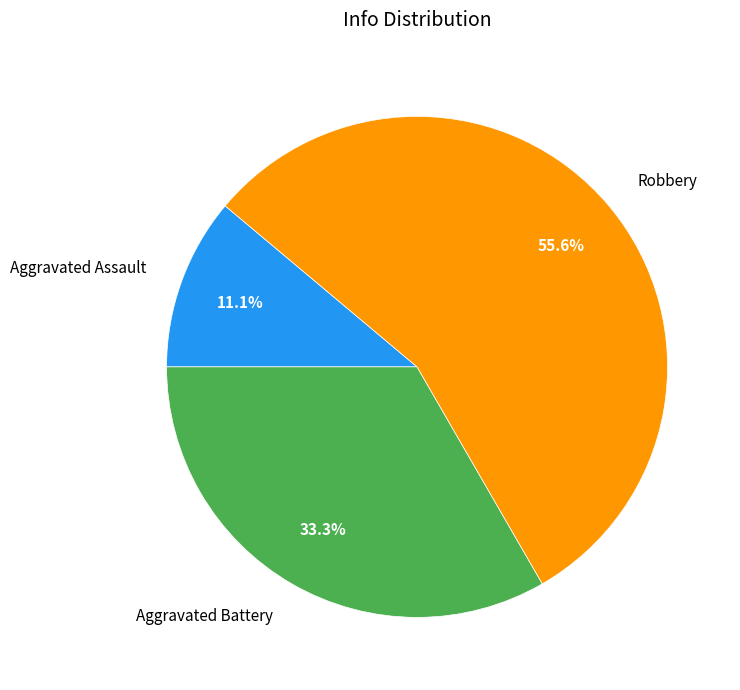

How many slices are in this pie chart?

3